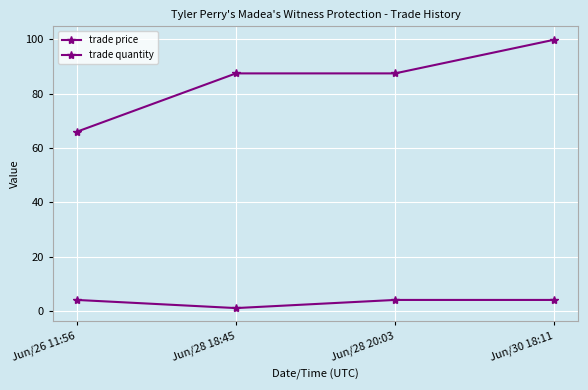

Rank the series by their maximum value, from highest to lowest.

trade price, trade quantity